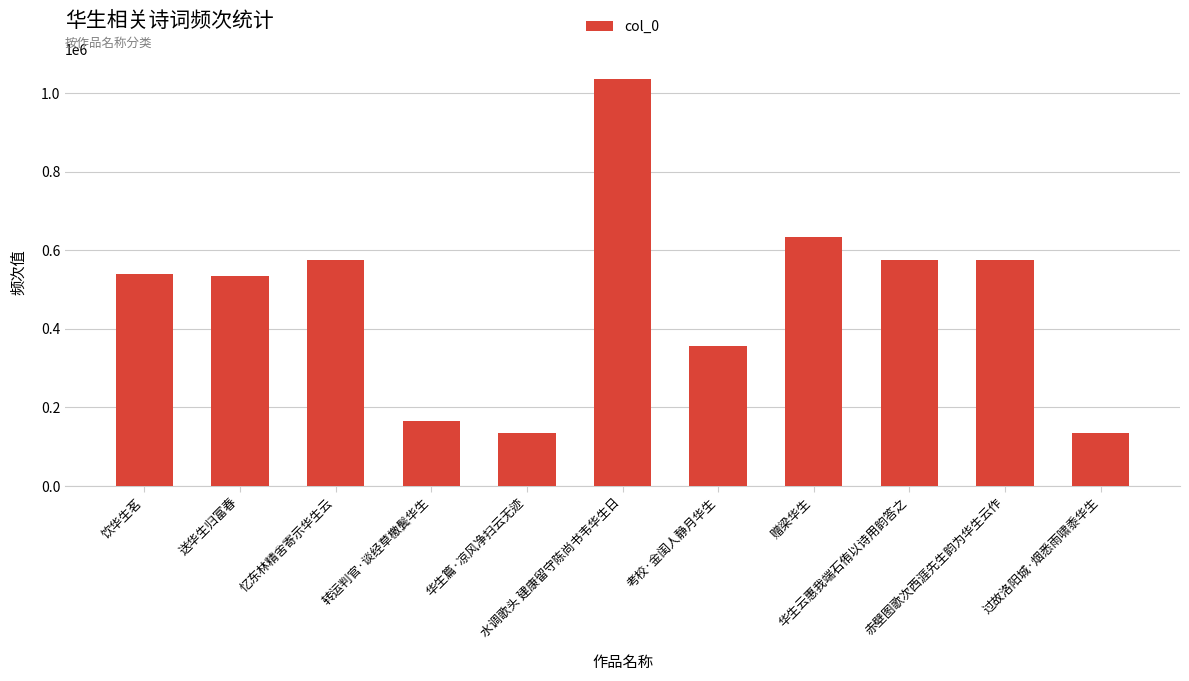

What is the difference between the maximum and second lowest values?

901304